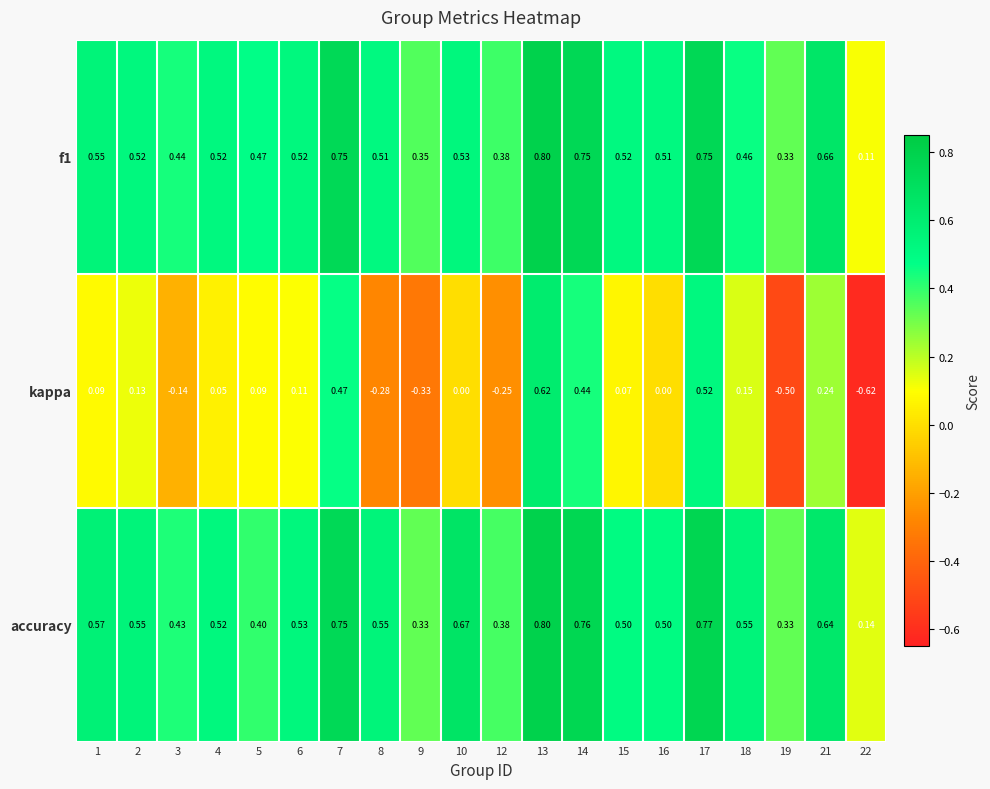

Which series has the largest total across all categories?

accuracy